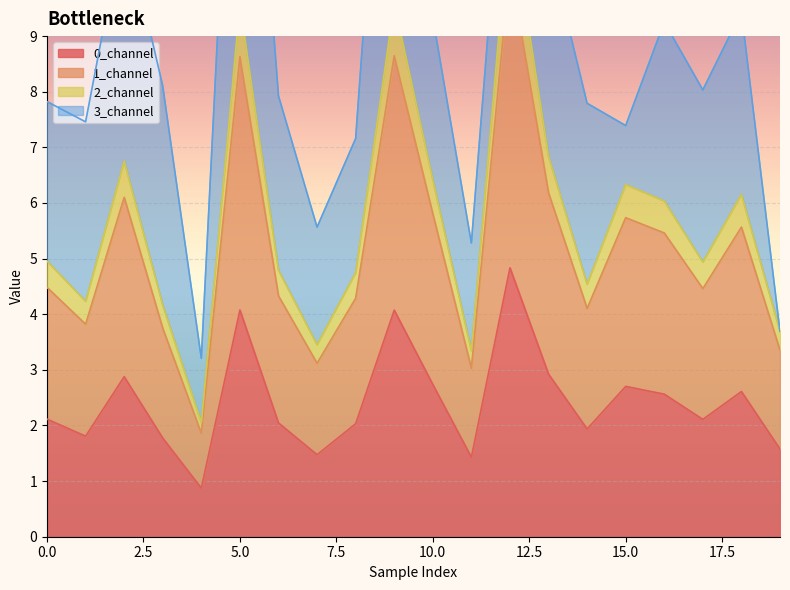

At how many categories does at least one series exceed 5?

9